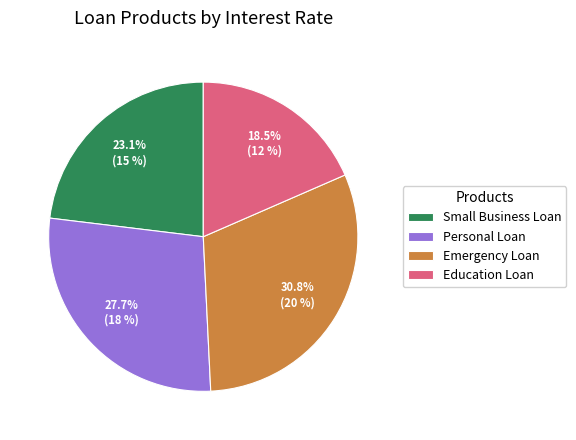

Is Emergency Loan the majority of the pie?

No